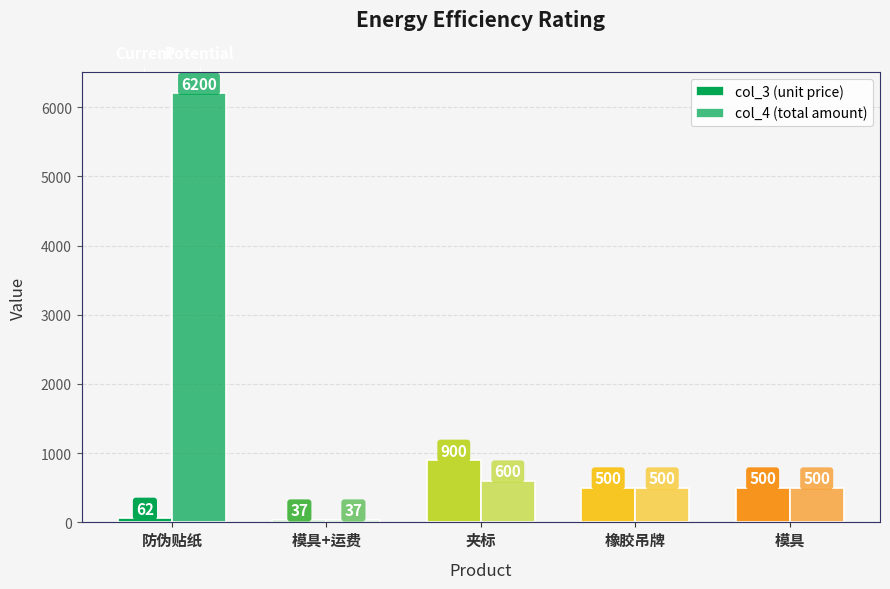

What is the sum of the col_4 (total amount) values at 橡胶吊牌 and 防伪贴纸?

6700